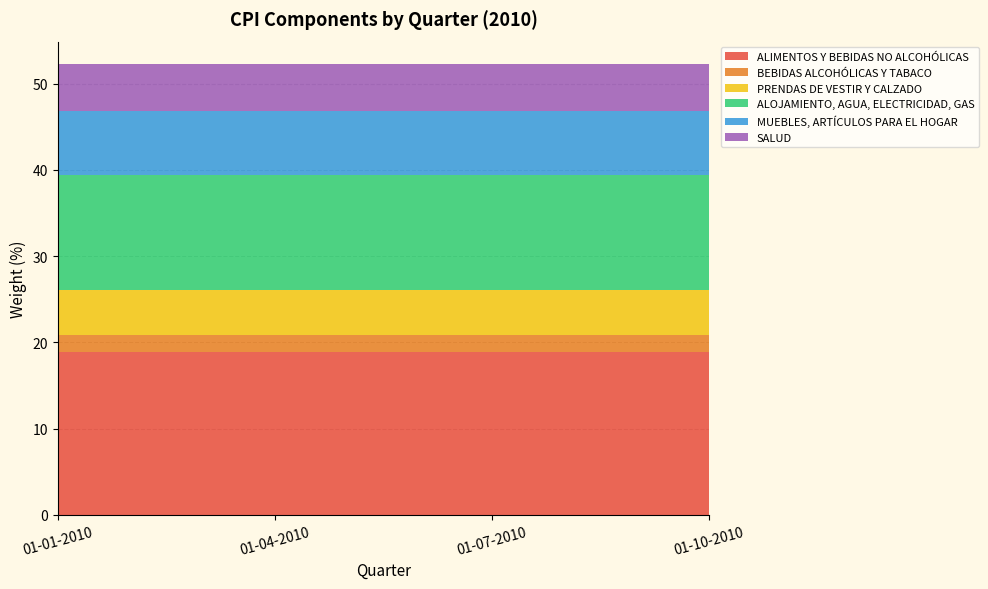

True or false: SALUD has a value of 3.2 at 01-04-2010.

False